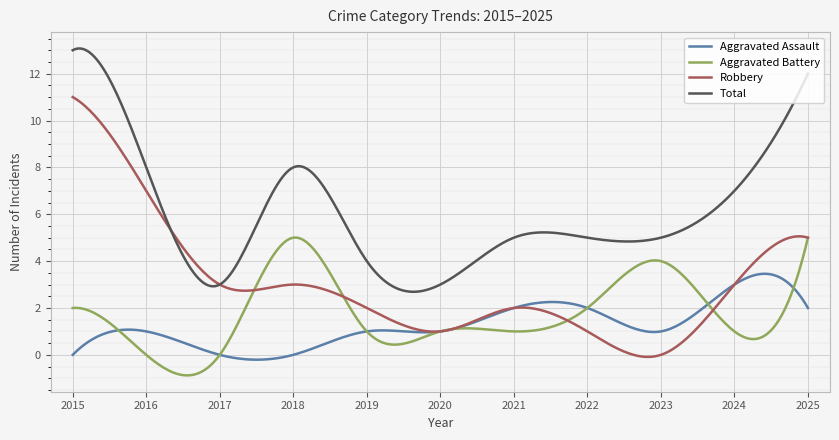

What is the smallest value displayed?

-0.9